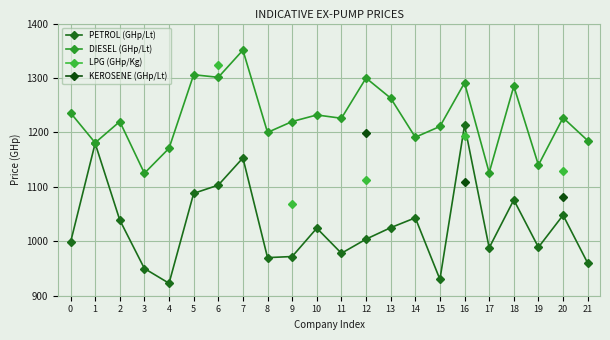

At which label does PETROL (GHp/Lt) first exceed 1024?

1